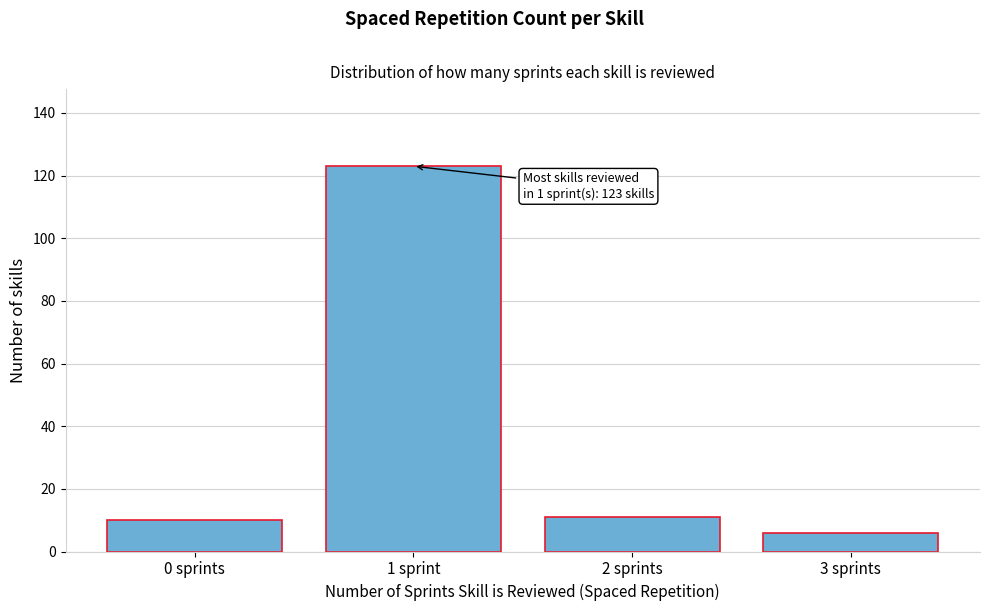

Reading left to right, transcribe all the data shown in this chart.

0 sprints=10	1 sprint=123	2 sprints=11	3 sprints=6